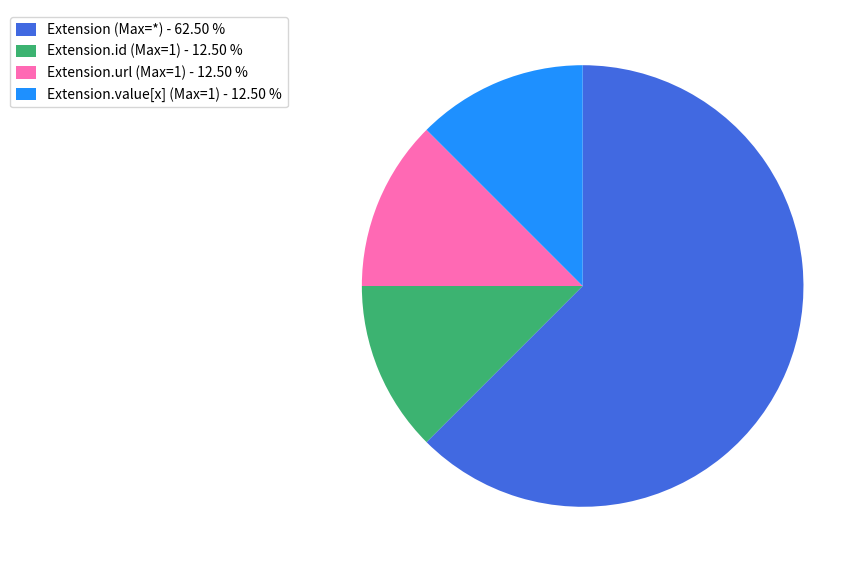

What is the largest slice in the pie chart?

Extension (Max=*) - 62.50 %